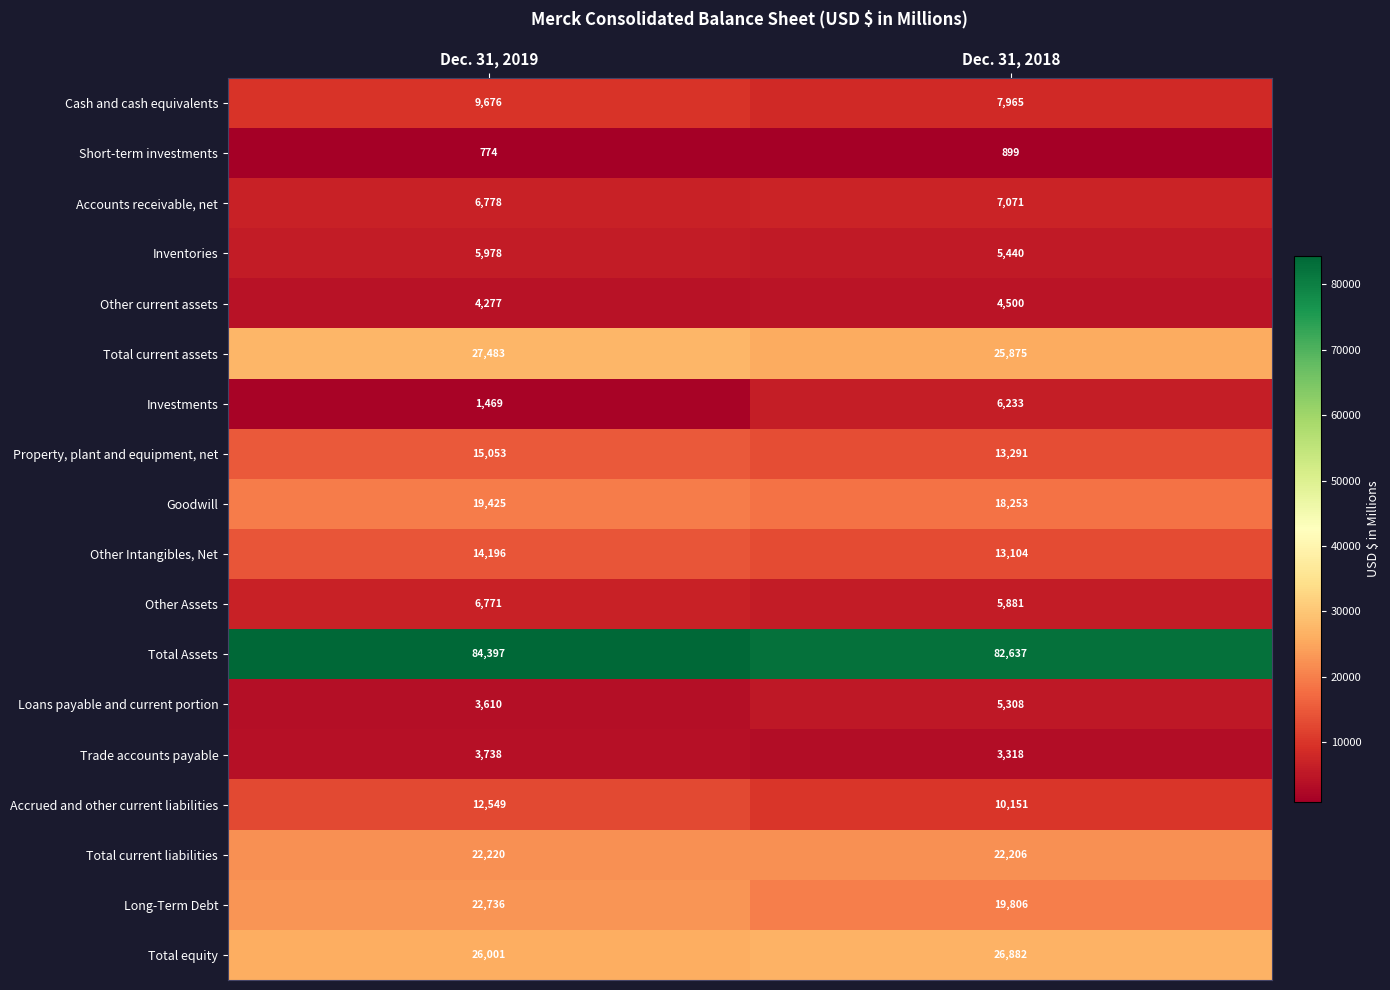

What is the total value across all series at Dec. 31, 2018?

278820